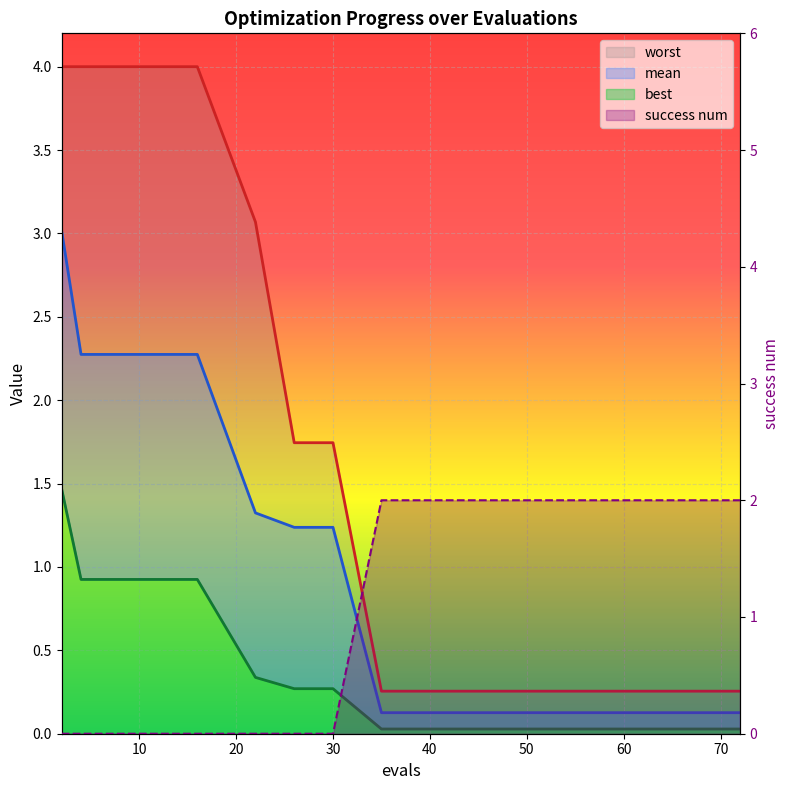

True or false: best and mean cross at least once.

False